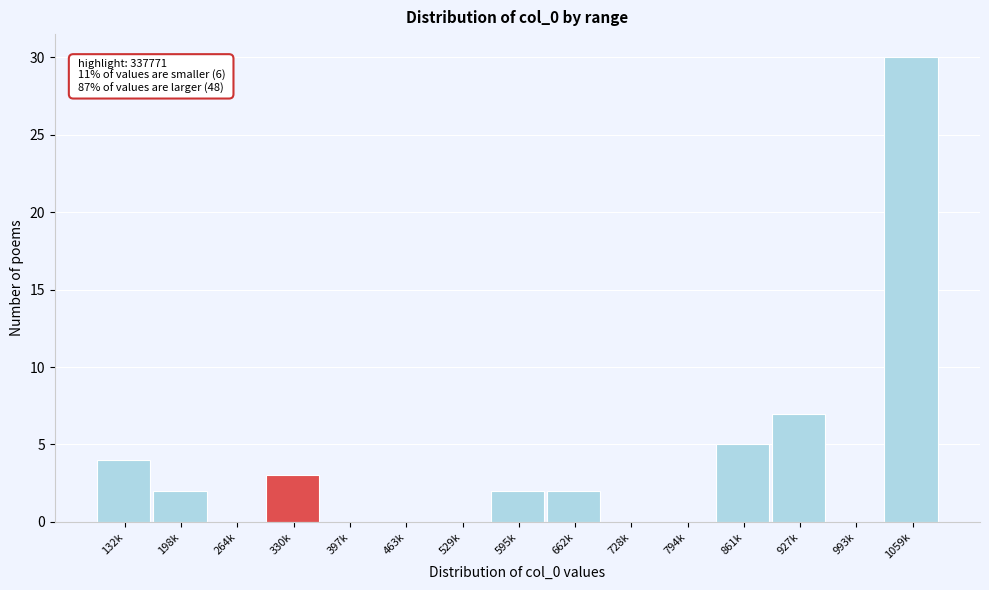

Reading left to right, extract all data points from this chart.

132k=4	198k=2	264k=0	330k=3	397k=0	463k=0	529k=0	595k=2	662k=2	728k=0	794k=0	861k=5	927k=7	993k=0	1059k=30